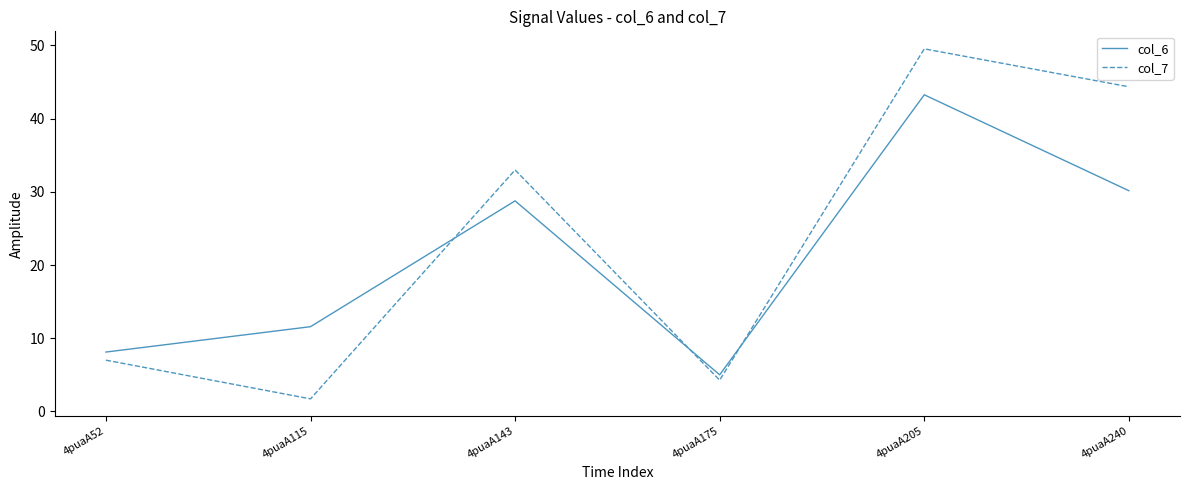

What is the minimum value shown in the chart?

1.7